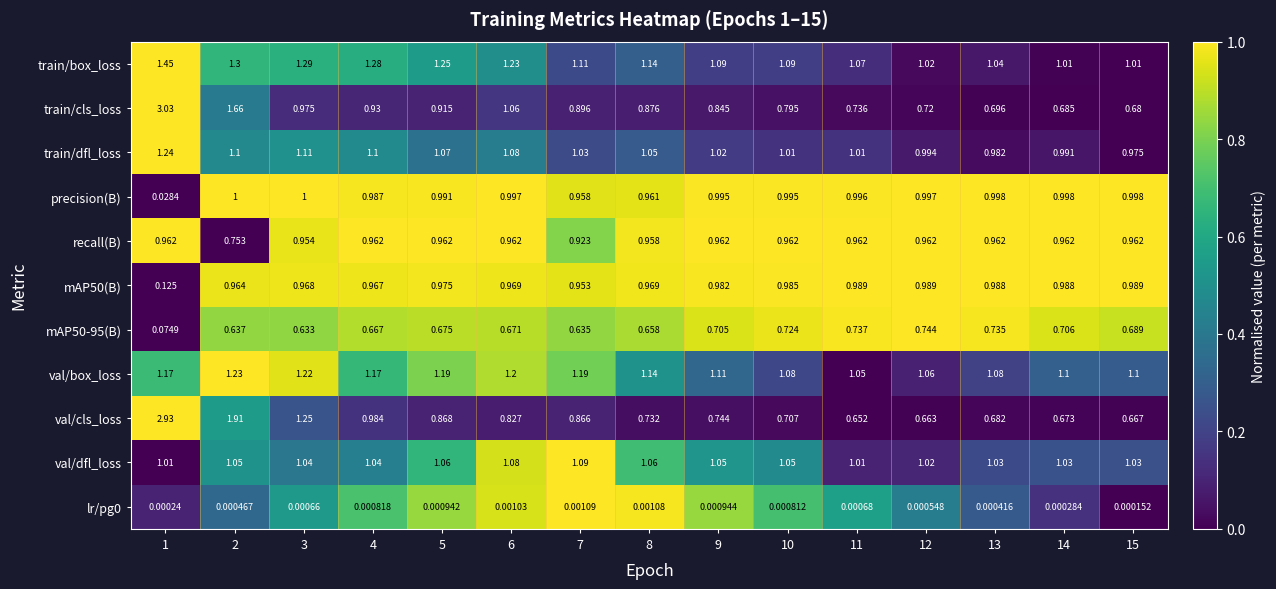

How many data points does each series have?

15